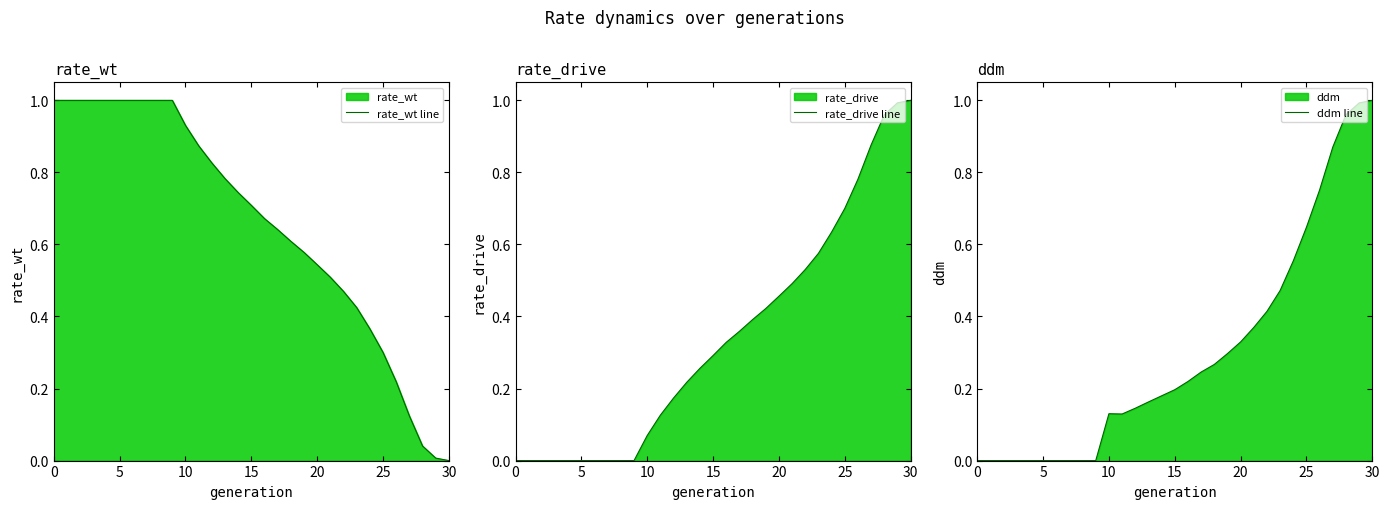

How many positive values does the ddm line series have?

21